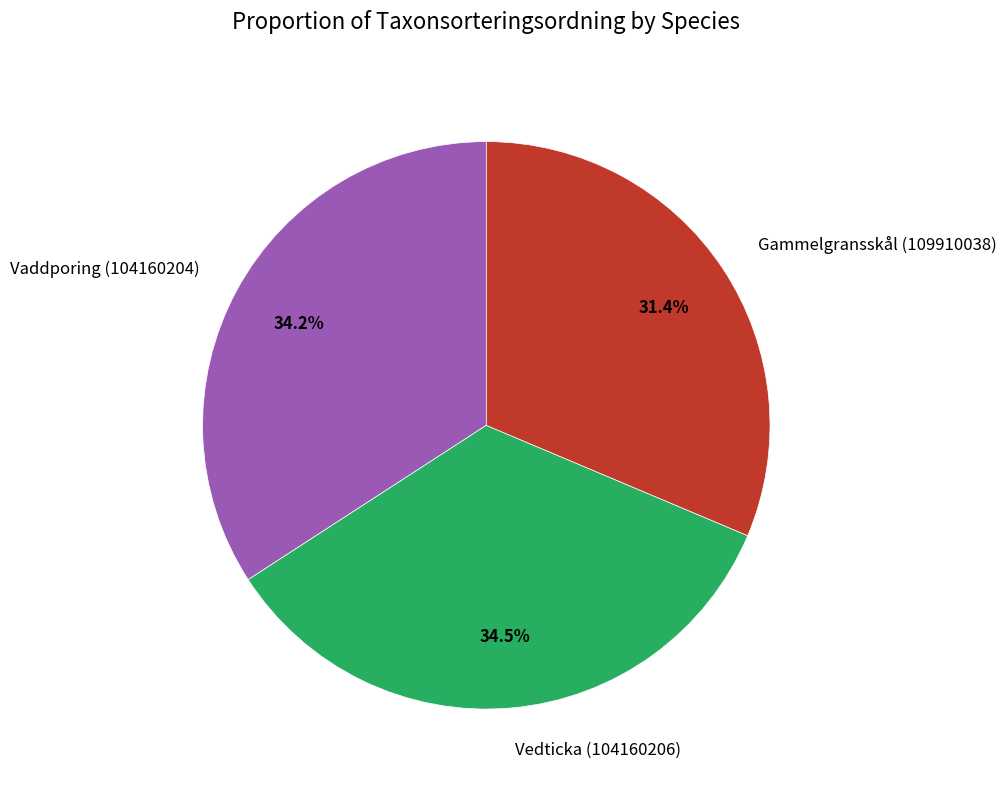

Count the number of slices in the pie.

3